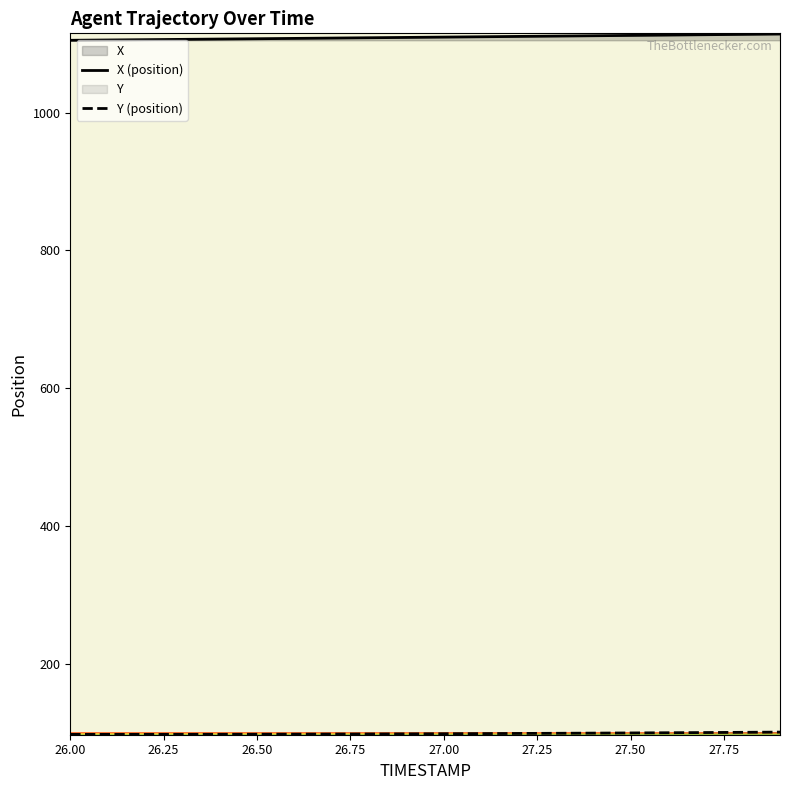

At which label is X closest to 1109?

26.9